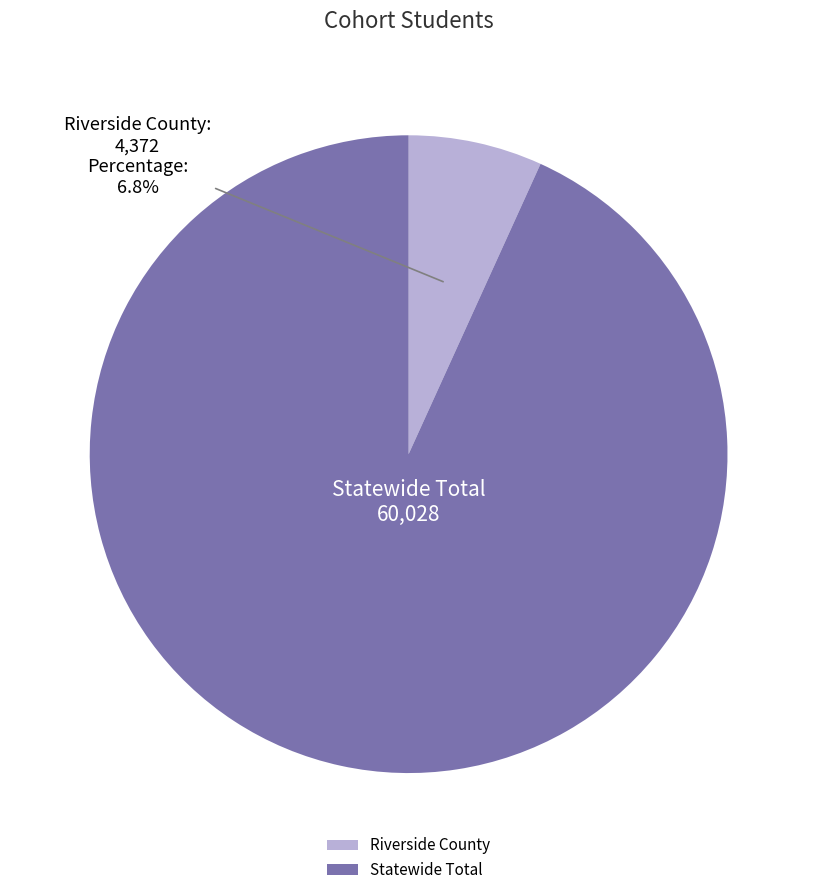

To the nearest percent, what is the difference between the largest and smallest slice percentages?

86%